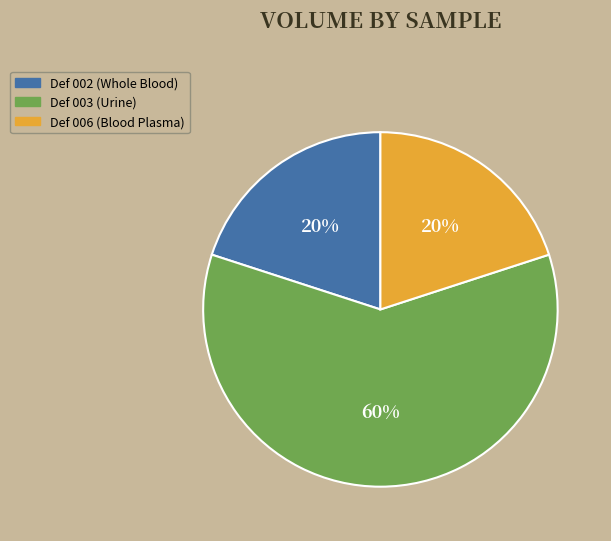

Is it true that Def 002 is 13% of the pie?

False